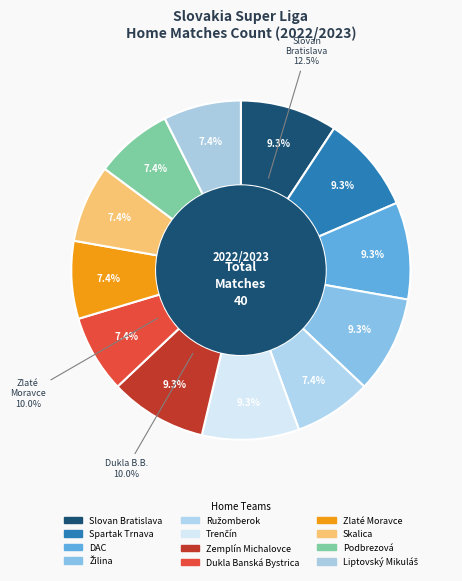

What percentage is the Slovan Bratislava slice, to the nearest percent?

9%